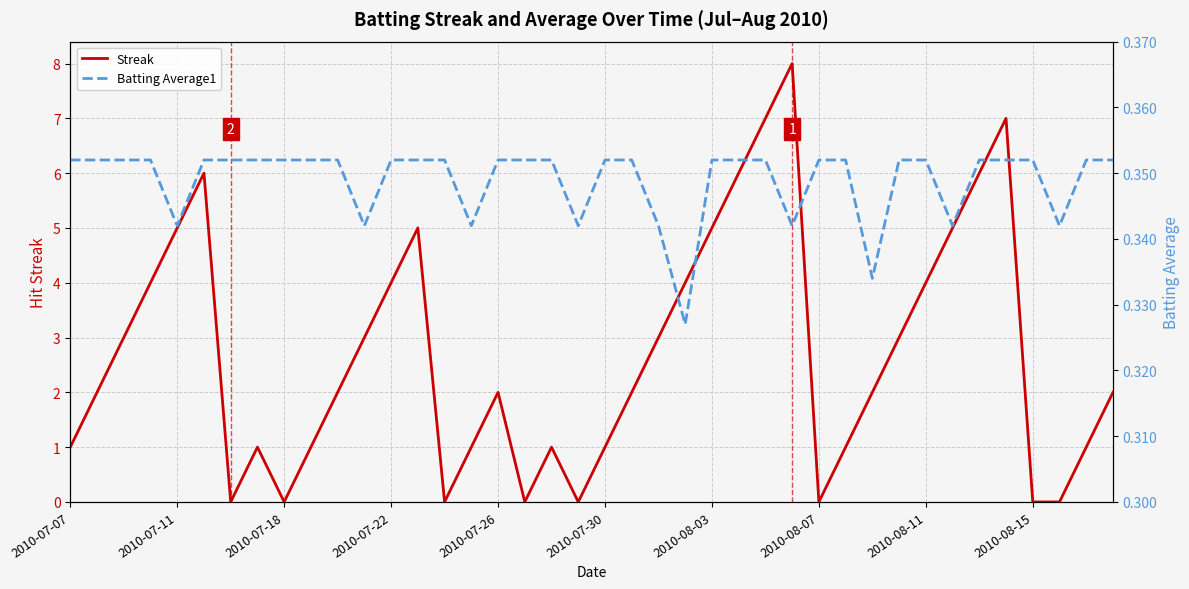

What is the sum of all Batting Average1 values?

14.0